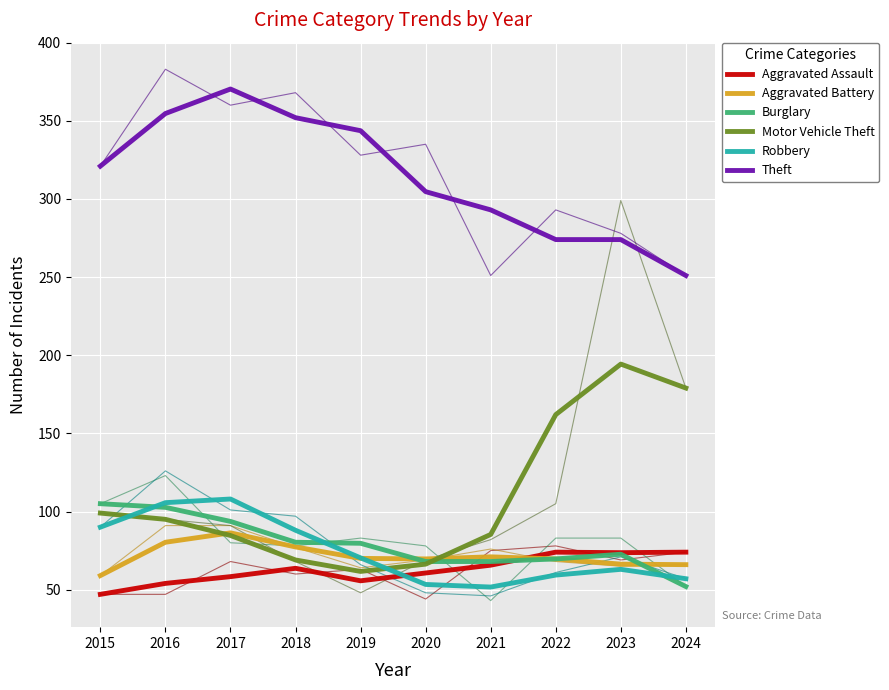

Where do Aggravated Battery and Motor Vehicle Theft first cross each other?

2016 and 2017